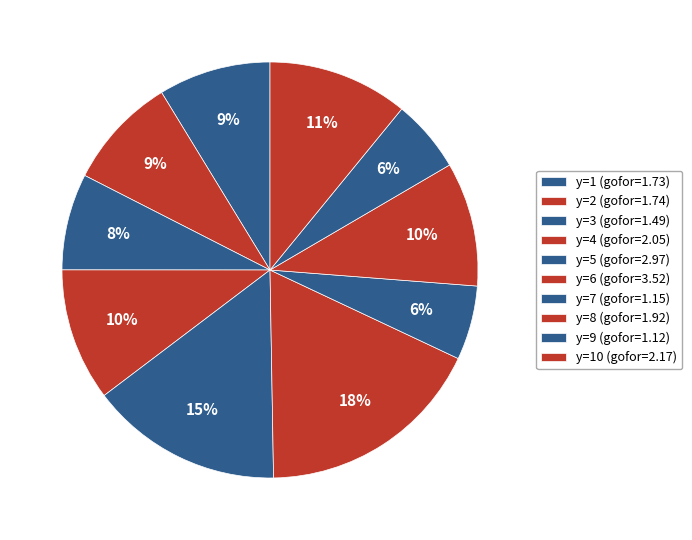

Count the number of slices in the pie.

10